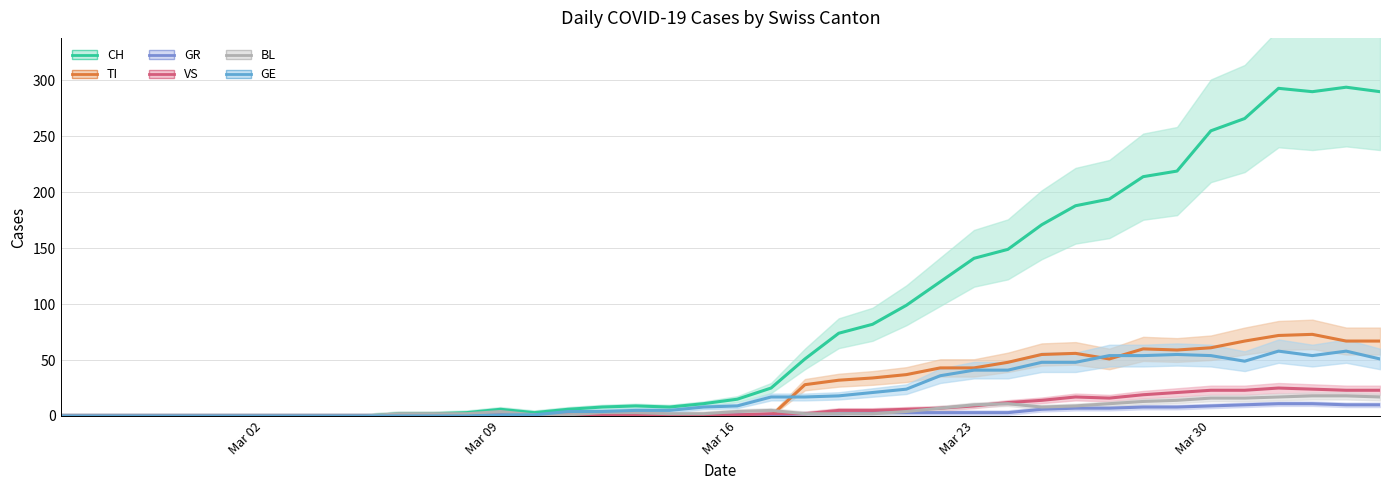

Which series has the largest total across all categories?

CH